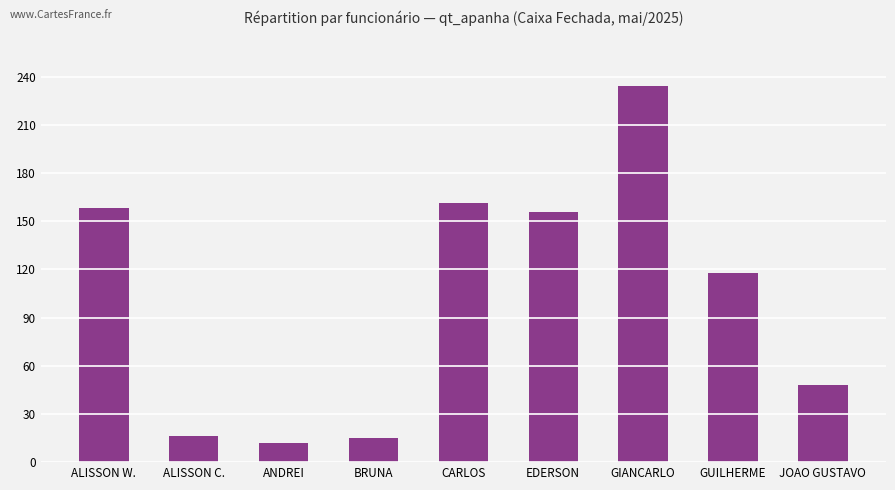

The chart shows a value of 12 at ANDREI. True or false?

True